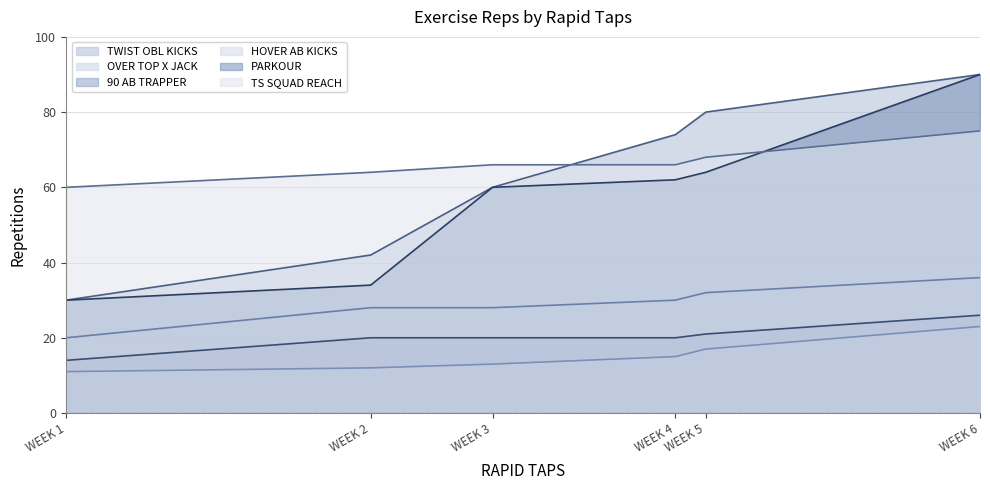

What is the difference between the PARKOUR values at WEEK 3 and WEEK 6?

30